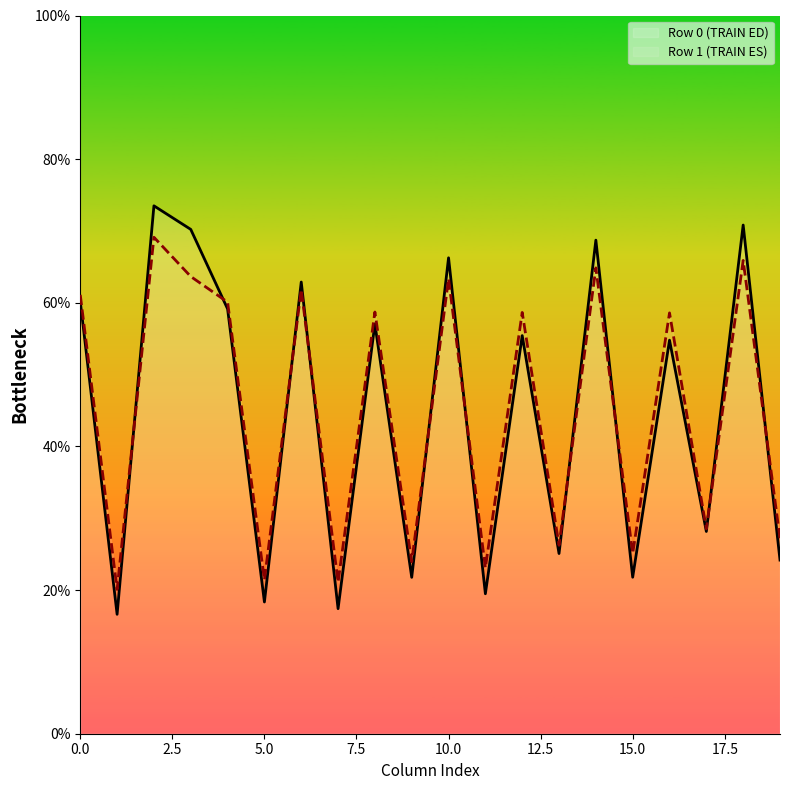

What is the maximum value for Row 0 (TRAIN ED)?

73.5